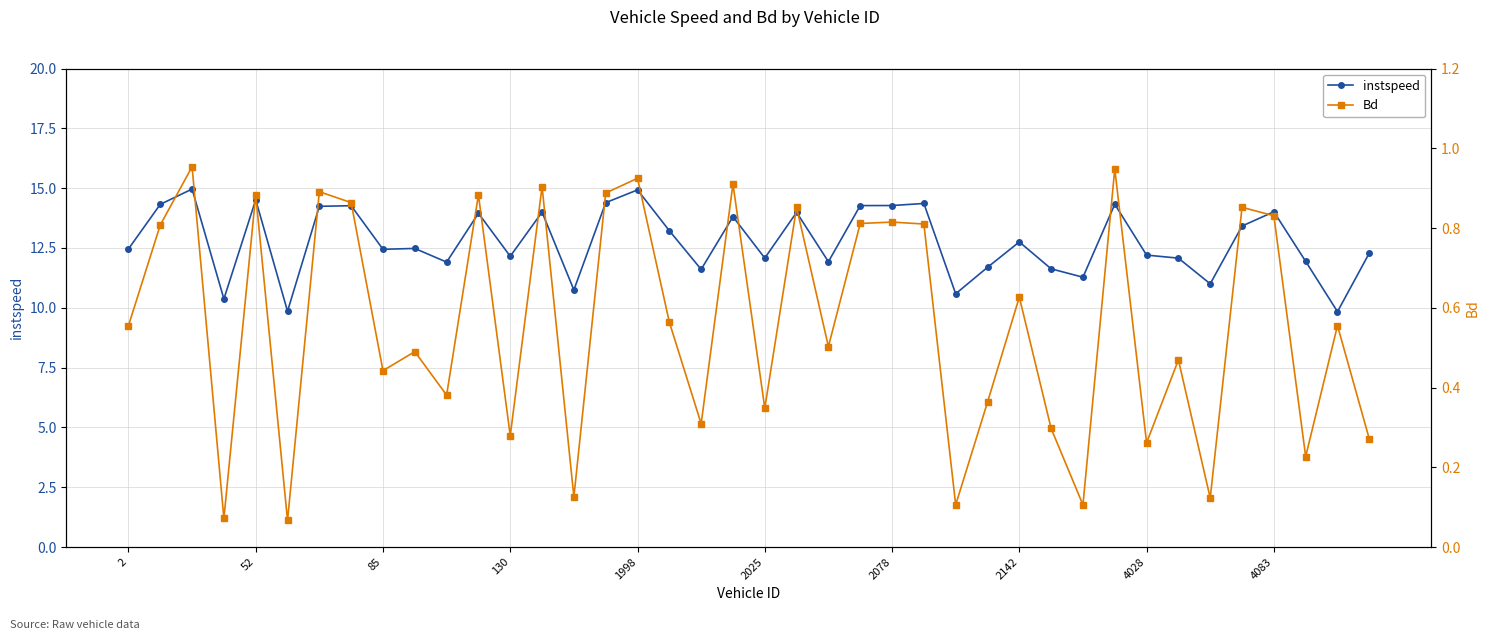

What is the spread (max minus min) of values at 21?

13.1